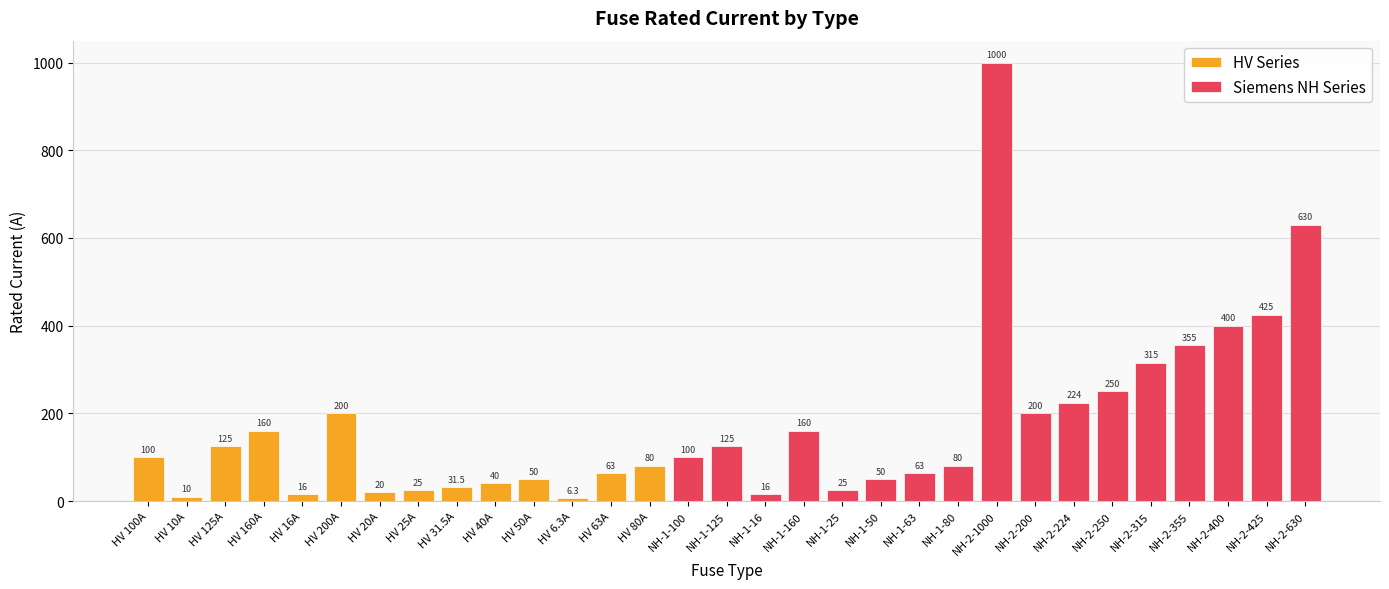

Reading left to right, what are all the values shown in this chart?

100.0	10.0	125.0	160.0	16.0	200.0	20.0	25.0	31.5	40.0	50.0	6.3	63.0	80.0	100.0	125.0	16.0	160.0	25.0	50.0	63.0	80.0	1000.0	200.0	224.0	250.0	315.0	355.0	400.0	425.0	630.0